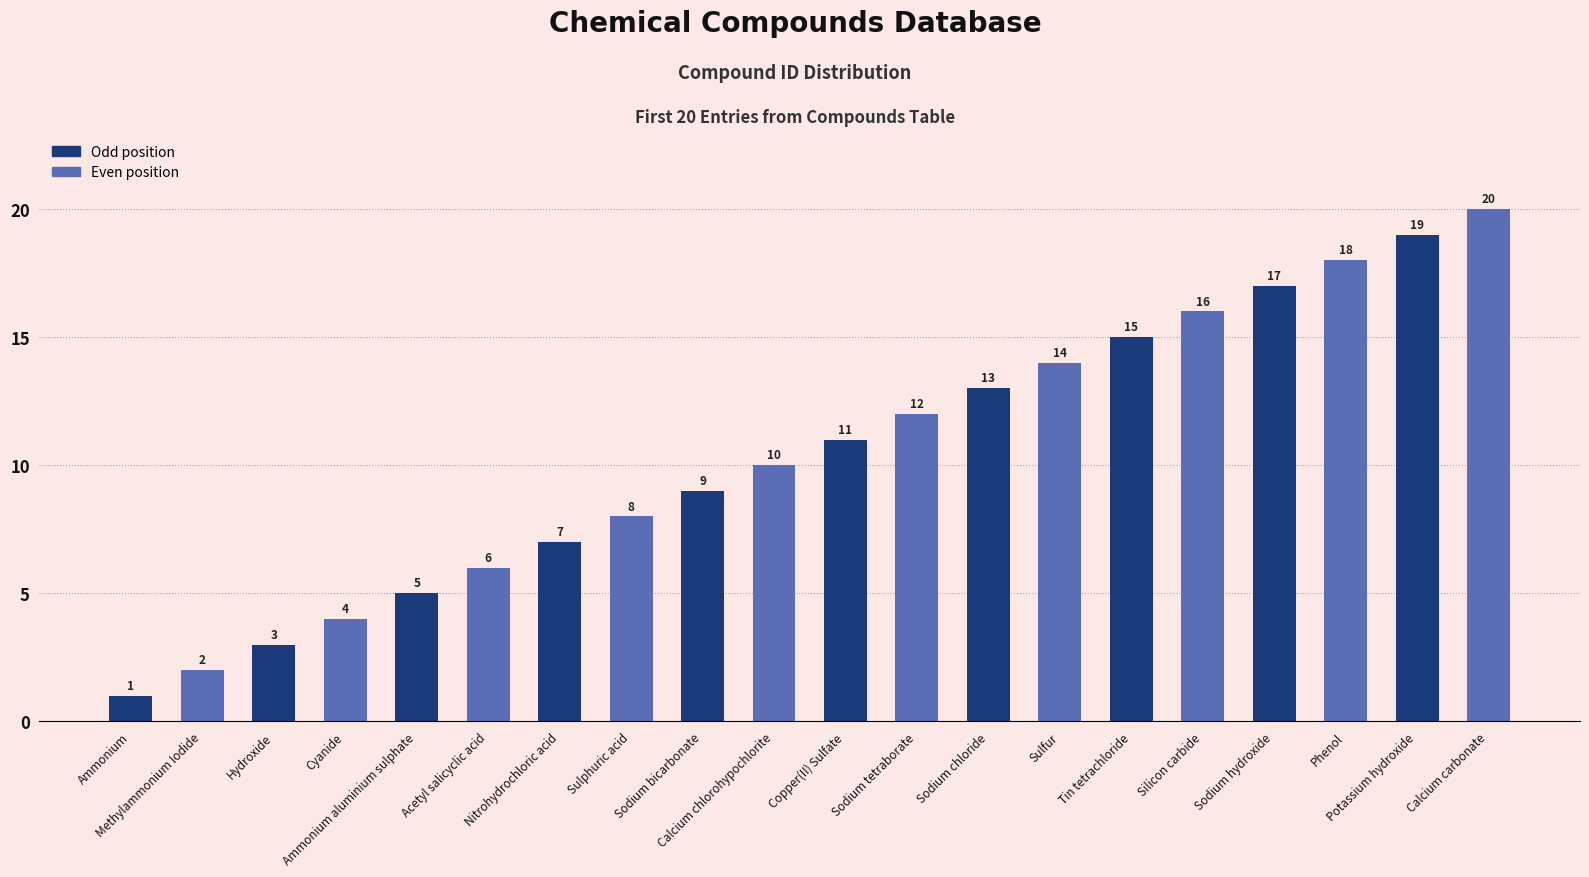

How many bars are there in total?

20